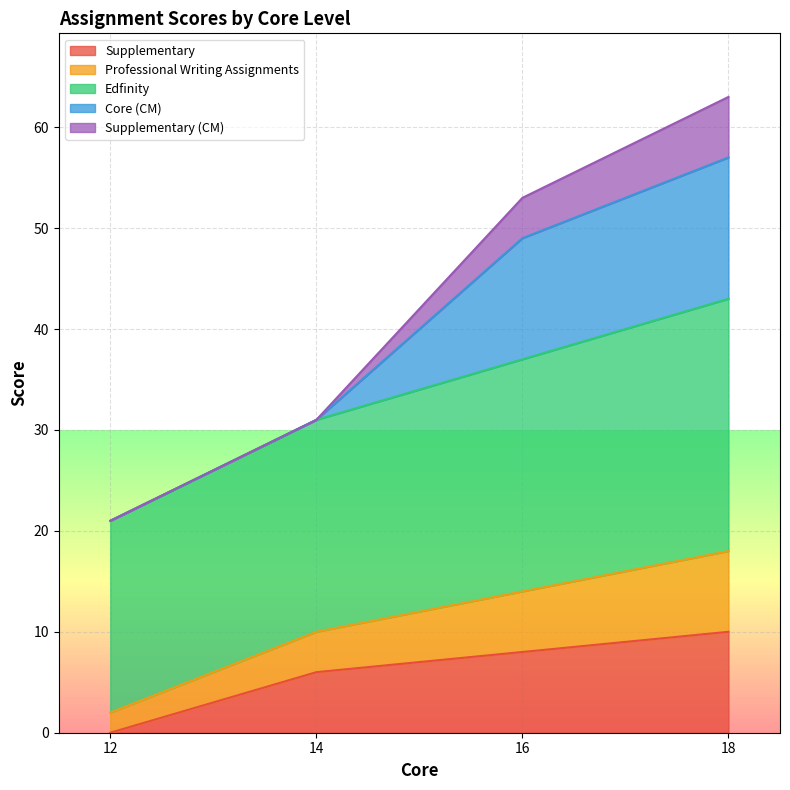

List the labels in order of Supplementary value, smallest first.

12, 14, 16, 18